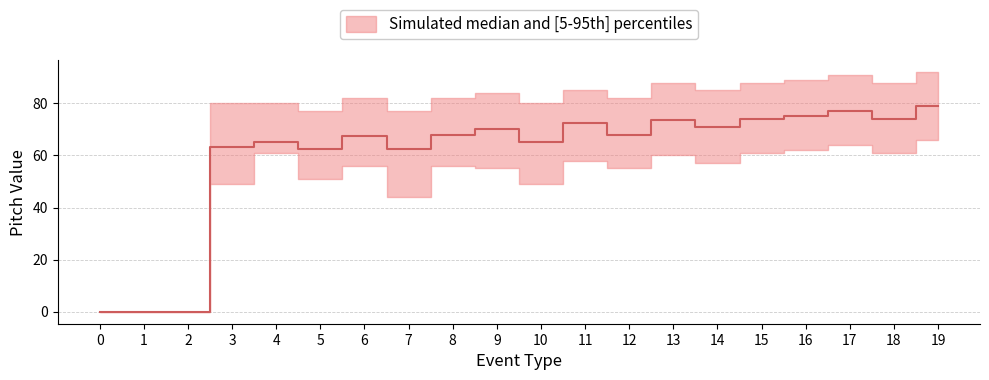

The pitch_p05 series shows 14.5 at 15. True or false?

False